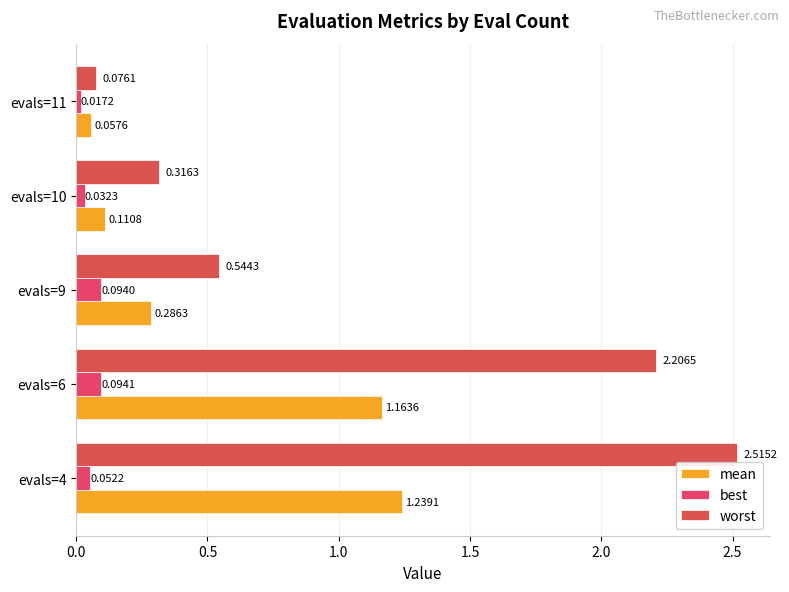

Reading left to right, list all the values displayed in this chart.

mean: 1.2	1.2	0.3	0.1	0.1
best: 0.1	0.1	0.1	0.0	0.0
worst: 2.5	2.2	0.5	0.3	0.1